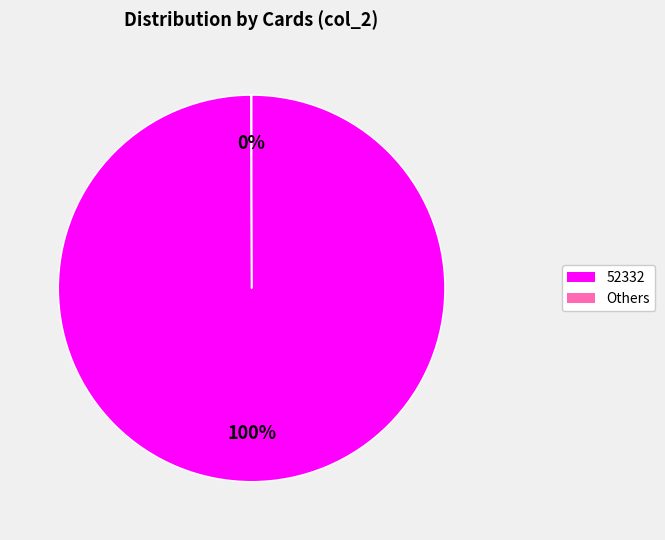

To the nearest percent, what is the difference between the largest and smallest slice percentages?

100%